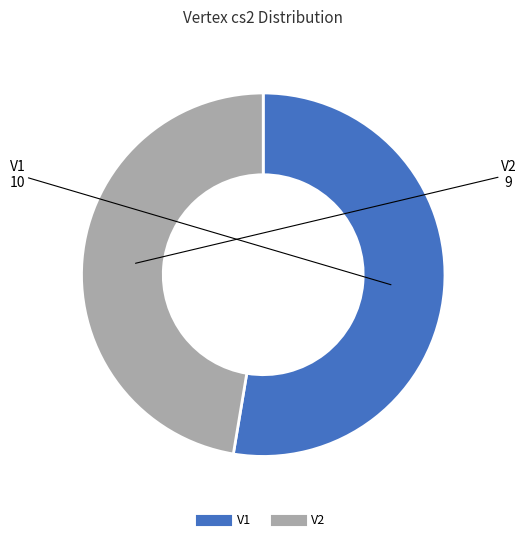

Does V2 represent more than half of the total?

No